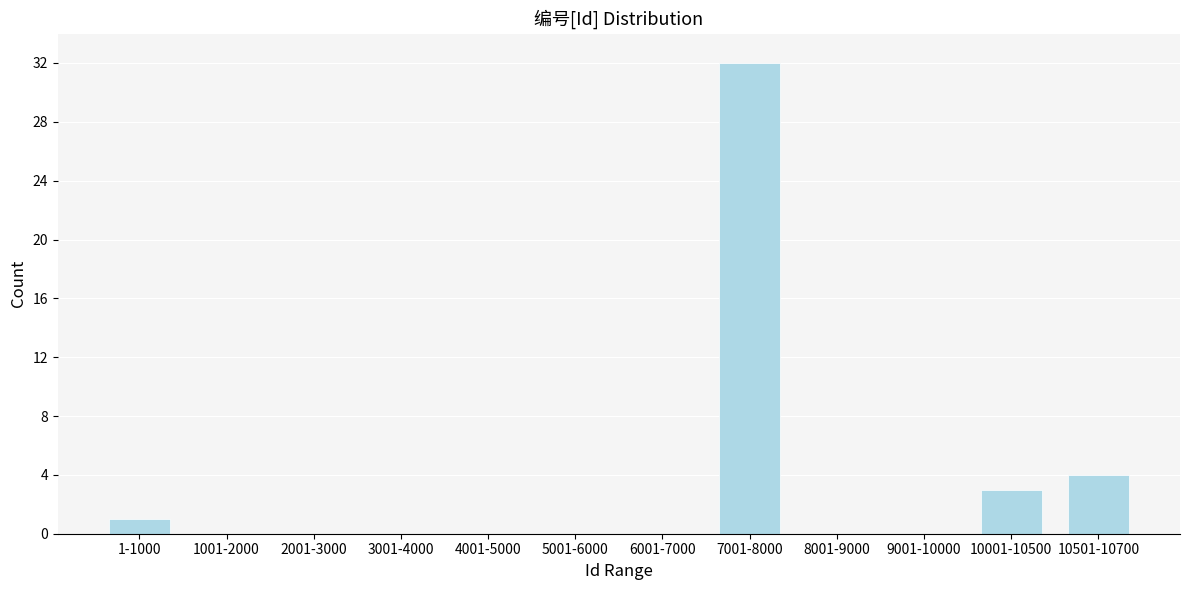

Reading left to right, transcribe all the data shown in this chart.

1-1000=1	1001-2000=0	2001-3000=0	3001-4000=0	4001-5000=0	5001-6000=0	6001-7000=0	7001-8000=32	8001-9000=0	9001-10000=0	10001-10500=3	10501-10700=4